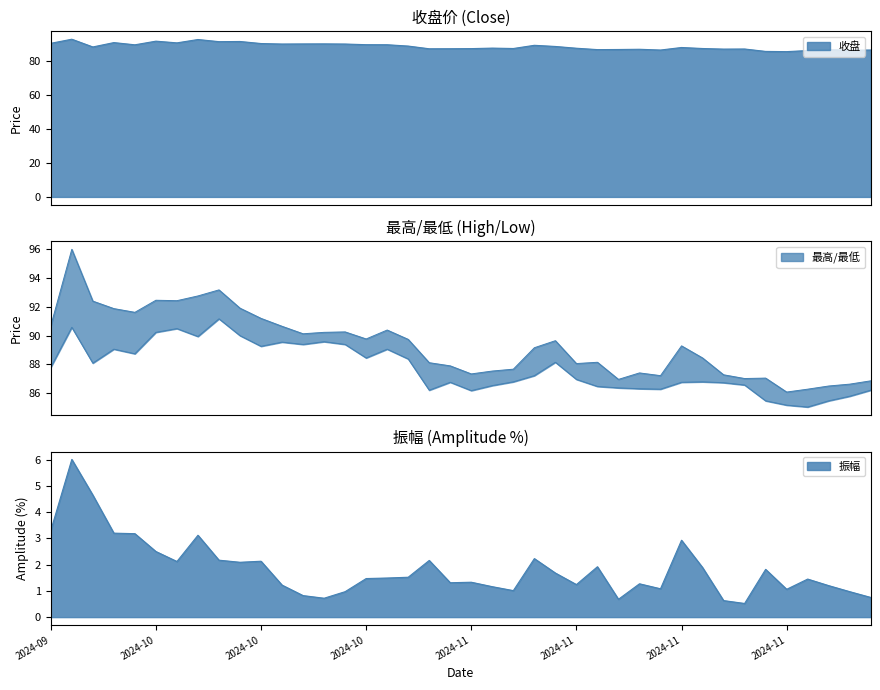

How many lines are shown in the chart?

4